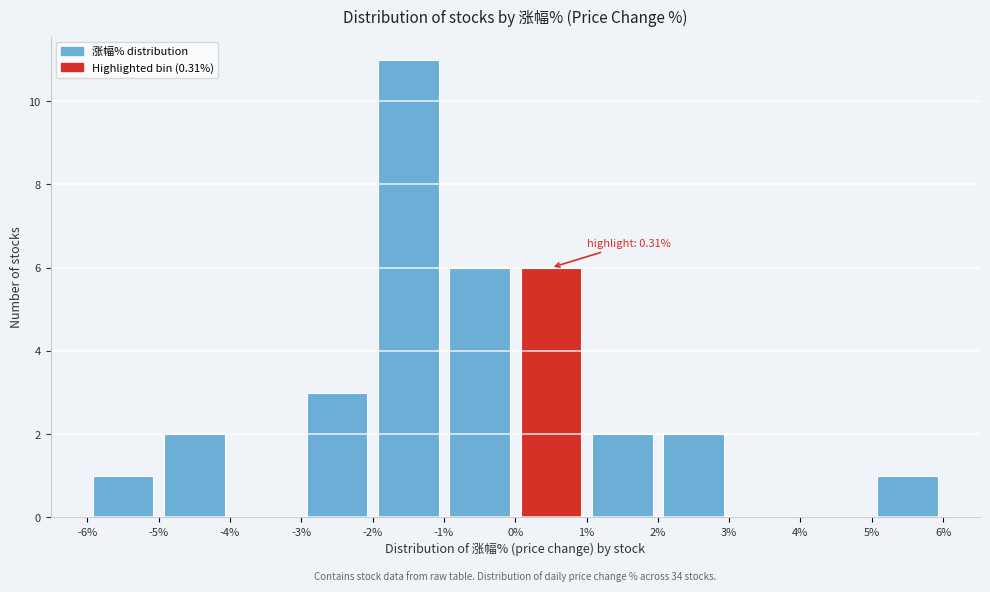

Which range on the x-axis has the tallest bar?

-2% to -1%